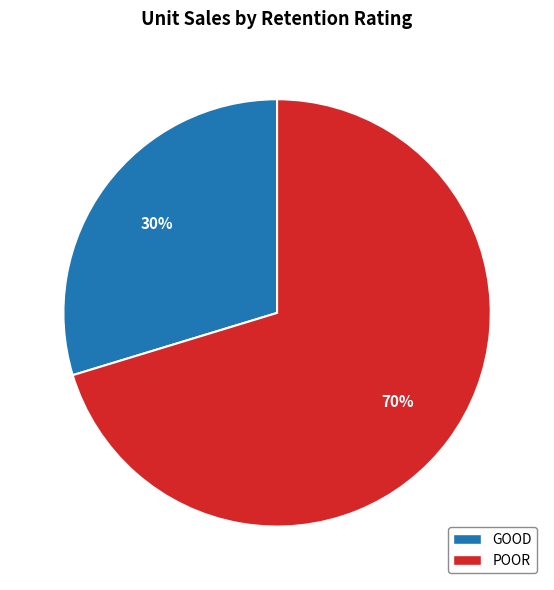

How many slices are in this pie chart?

2